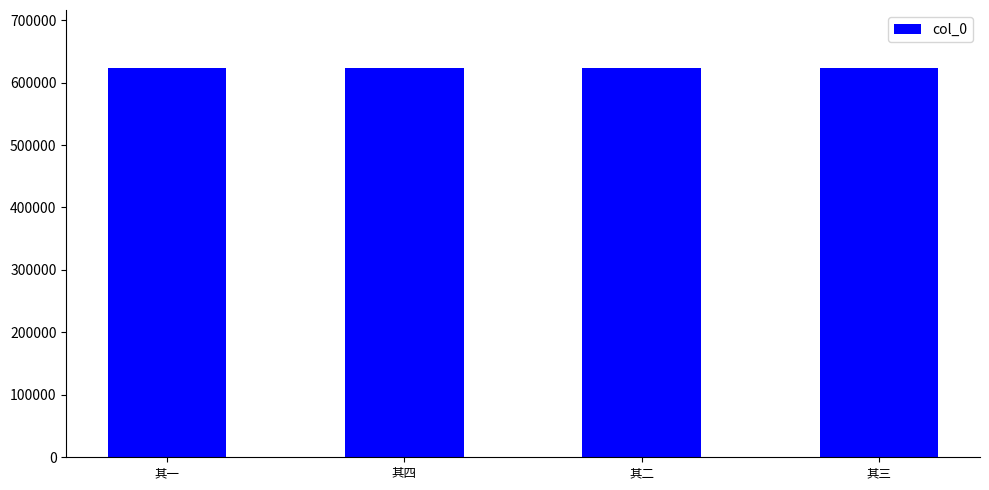

True or false: the data shows 622756 at 其一.

True